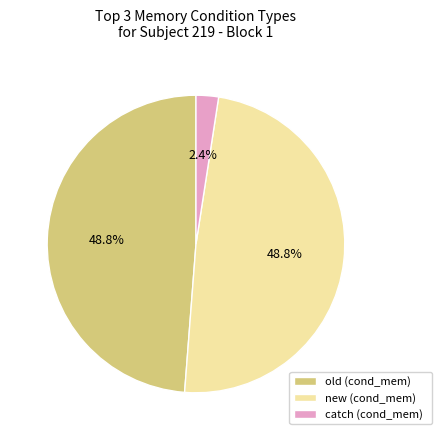

Is there a majority slice in this chart?

No